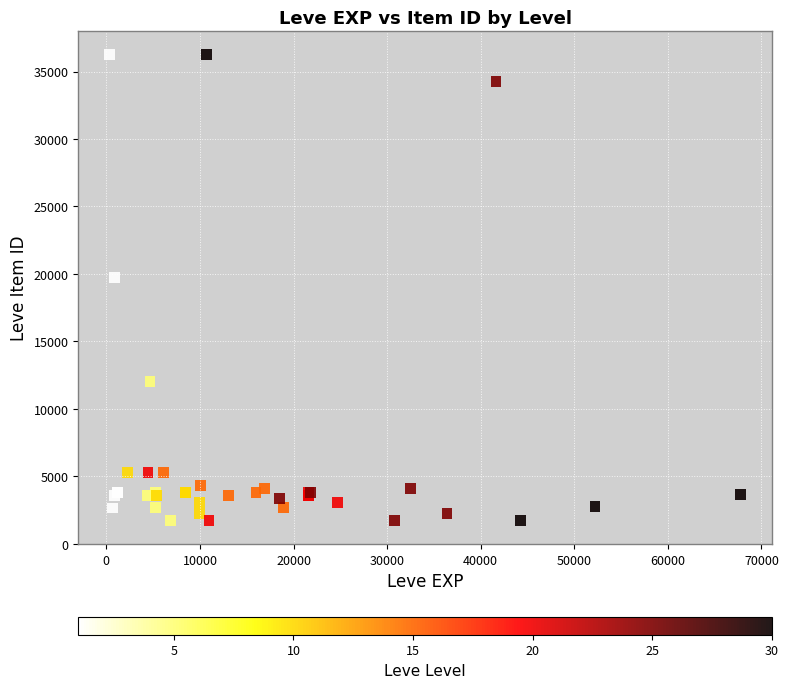

What Y value in the scatter plot is closest to 18967?

19744